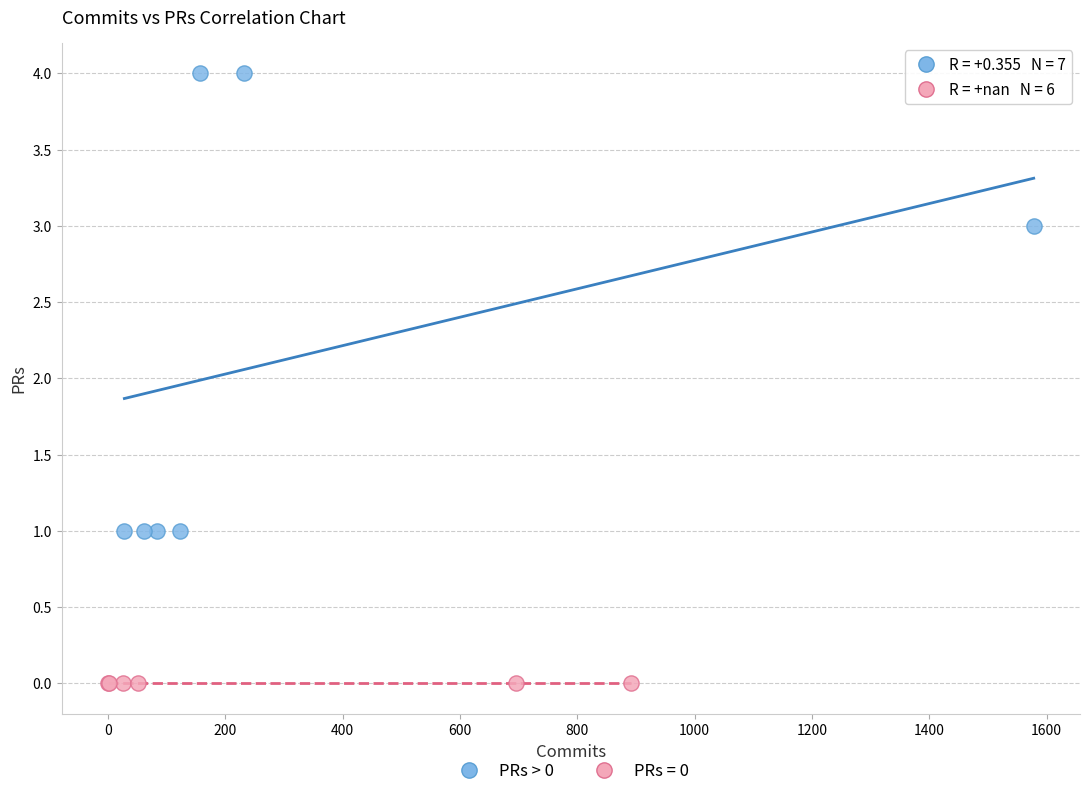

Which series reaches the minimum Y coordinate?

PRs = 0